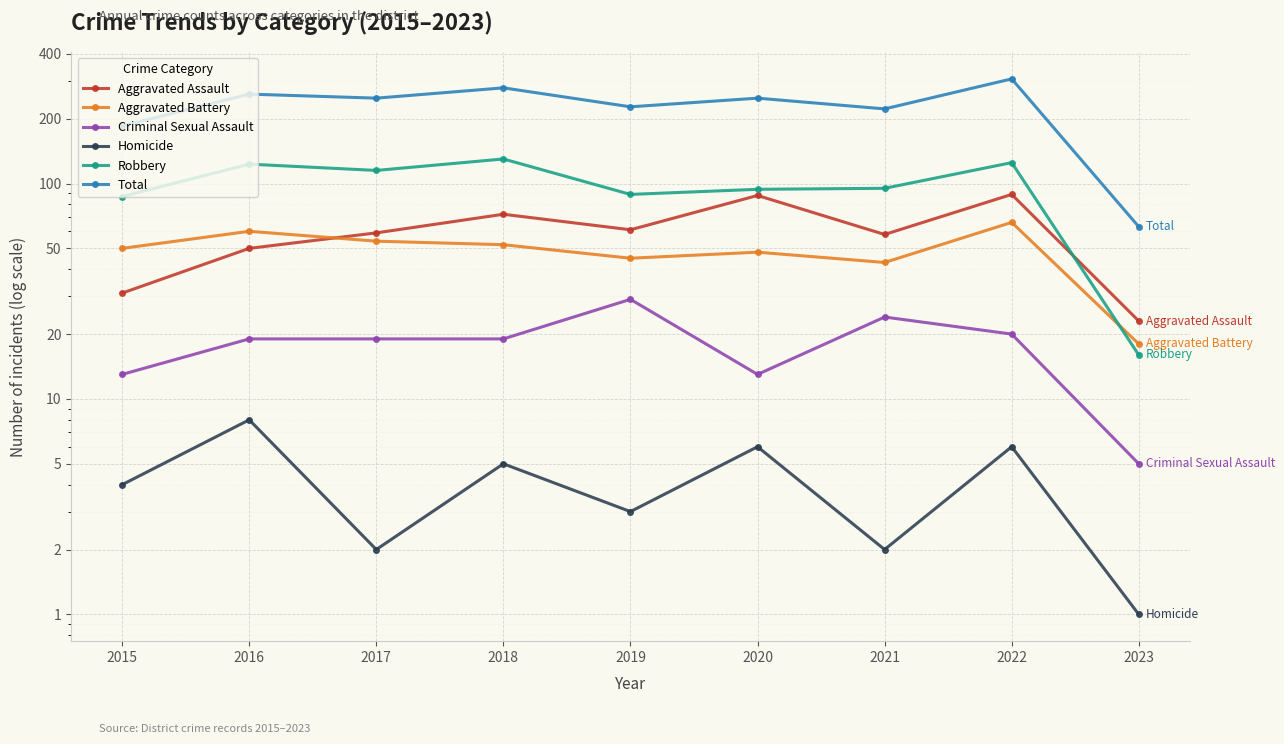

Rank the categories by Criminal Sexual Assault value from lowest to highest.

2023, 2015, 2020, 2016, 2017, 2018, 2022, 2021, 2019